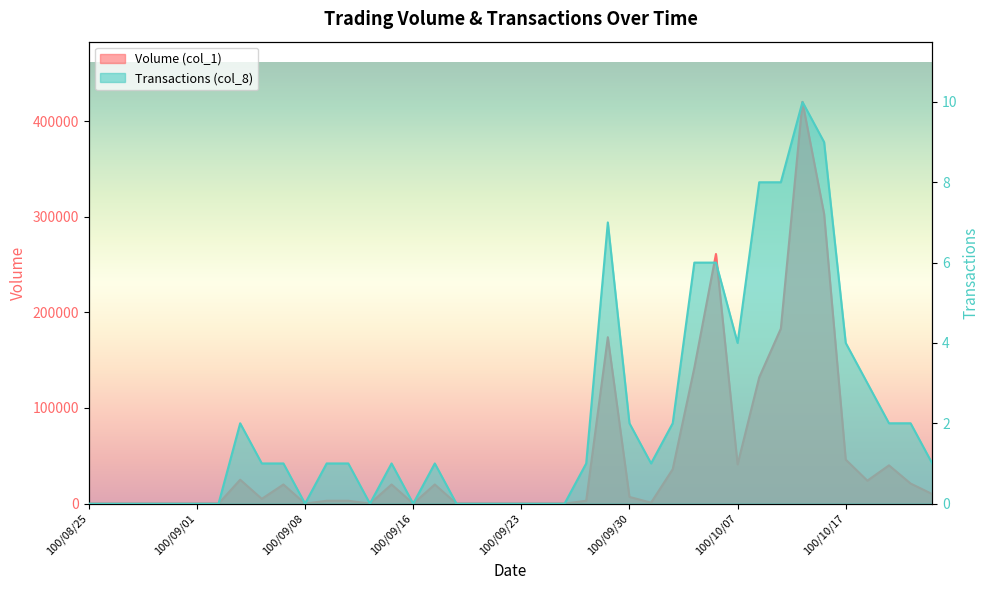

How many values in the Volume (col_1) series are below 5000?

20